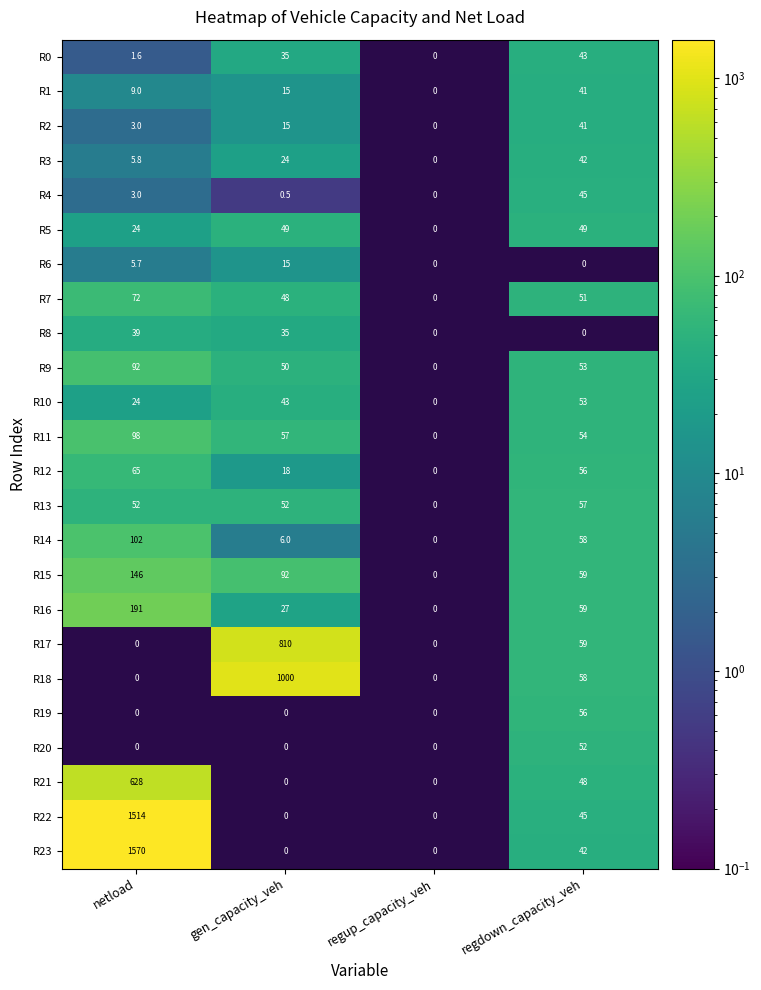

The value of R22 at netload is 1514.0. True or false?

True